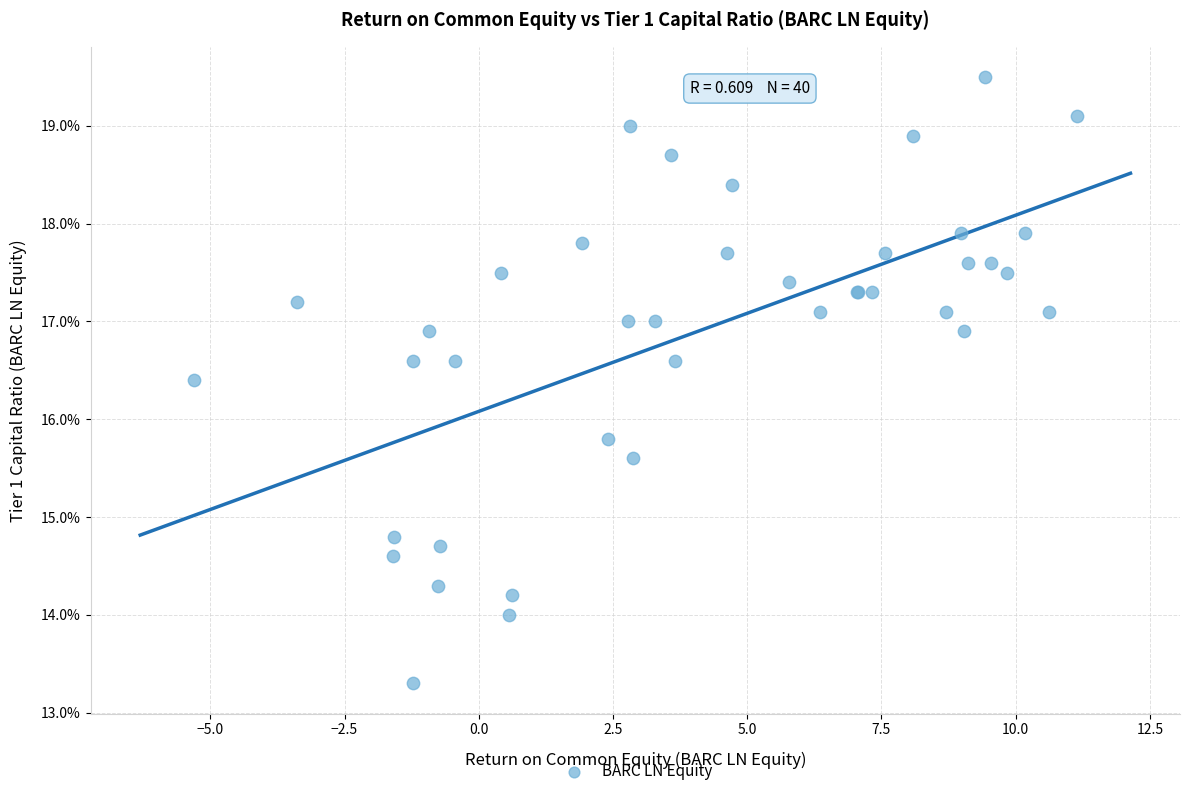

What Y value in the scatter plot is closest to 16?

15.8